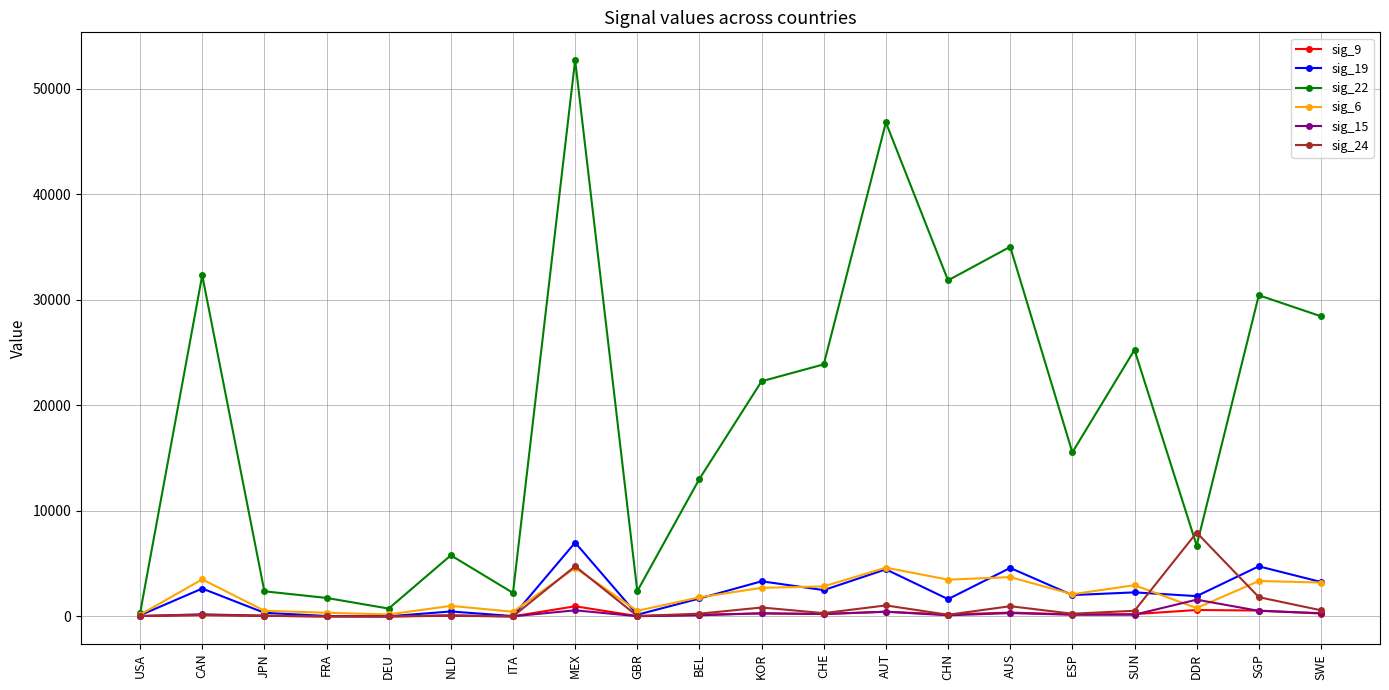

Which series has the widest spread of values?

sig_22